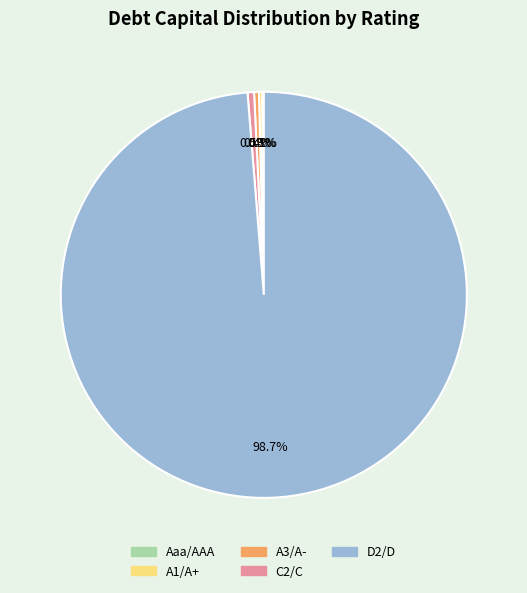

What percentage do D2/D and C2/C together represent?

99.2%